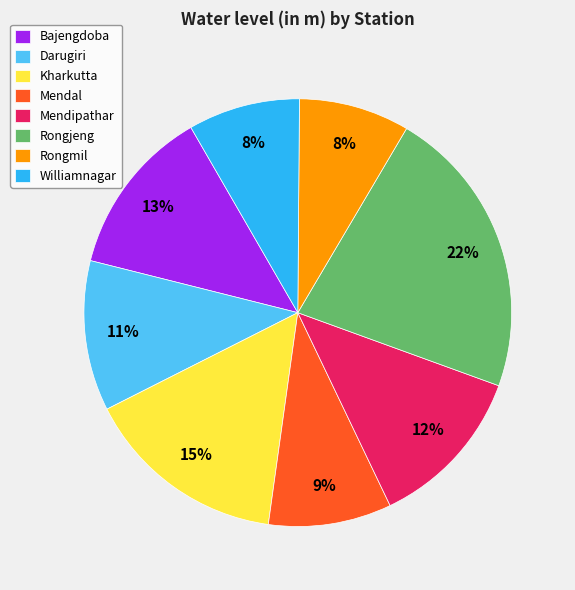

How many segments does this pie chart have?

8